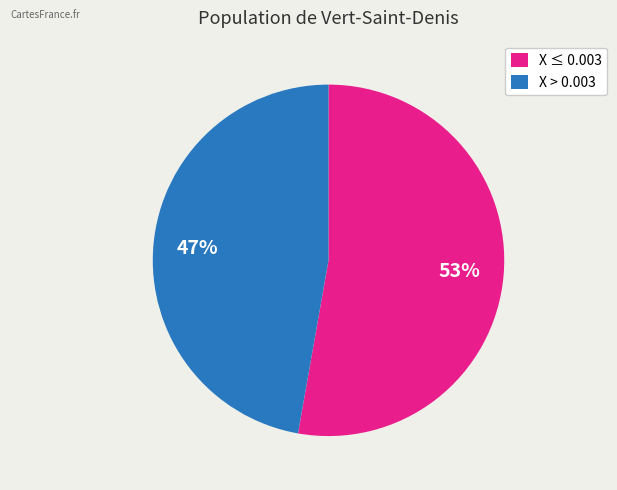

To the nearest percent, what percentage of the pie is X ≤ 0.003?

53%